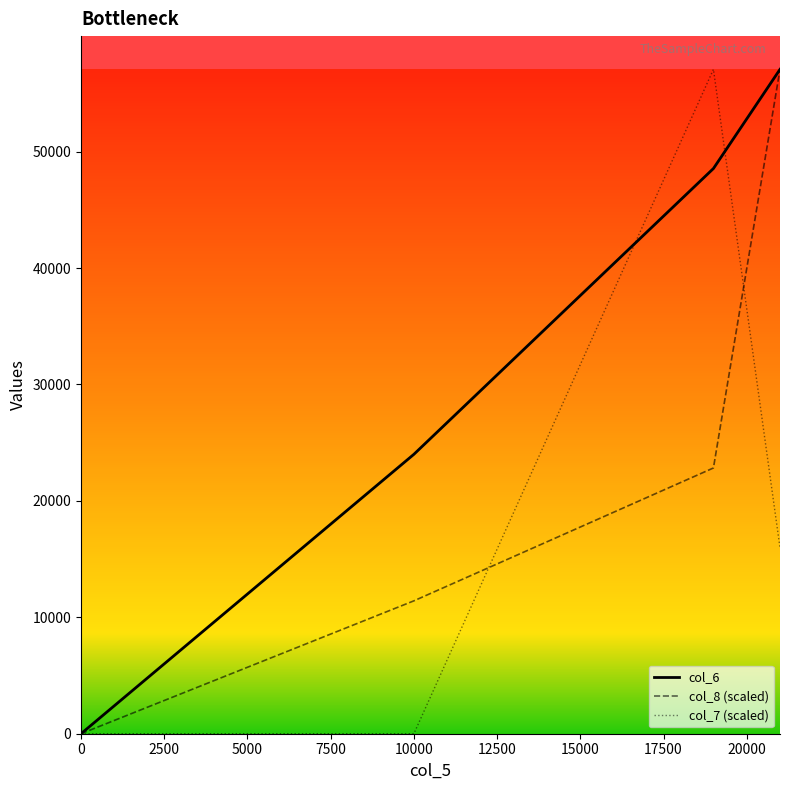

Where is col_6 nearest to the value 28535?

10000